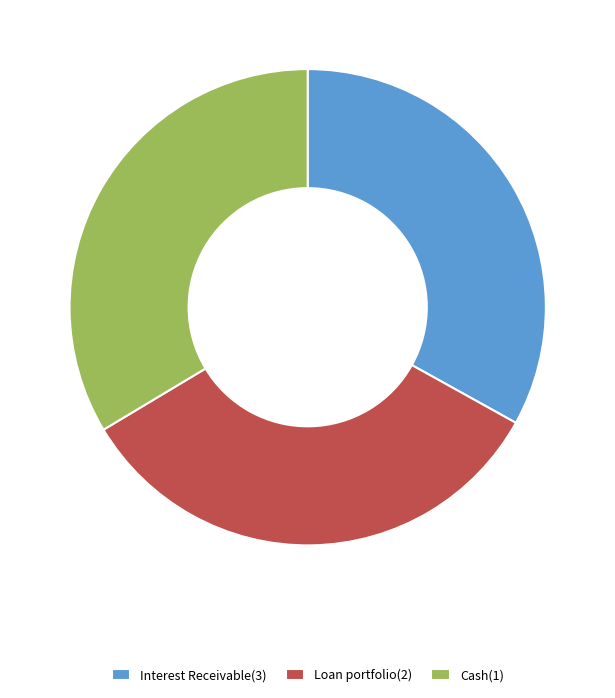

Which has a higher value, Cash(1) or Interest Receivable(3)?

Cash(1)